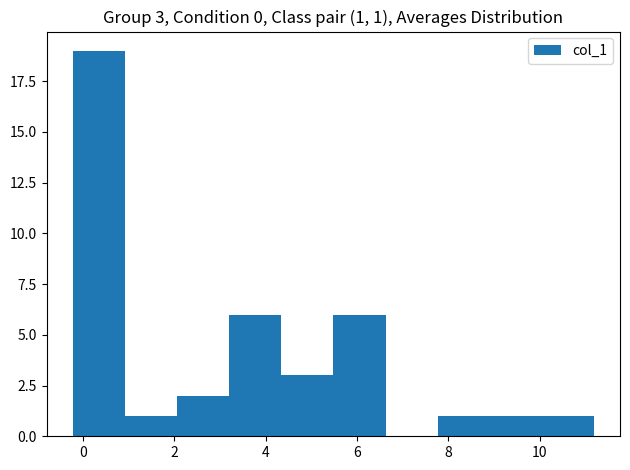

Over which range of the x-axis is the bar tallest?

-0.2 to 1.0